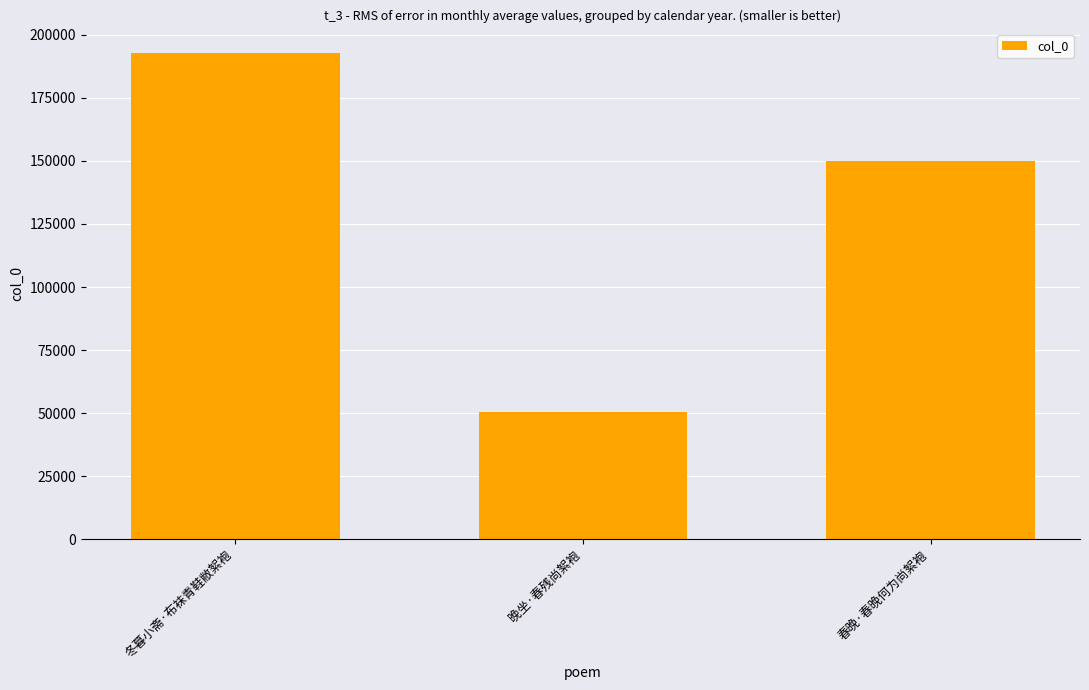

Count the number of data series in this chart.

1